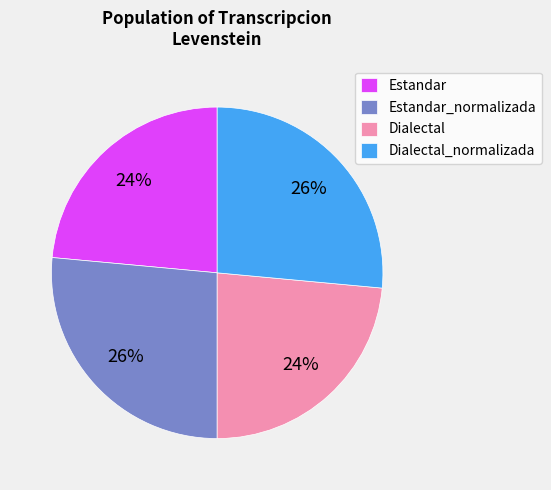

What percentage is the Estandar_normalizada slice, to the nearest percent?

26%